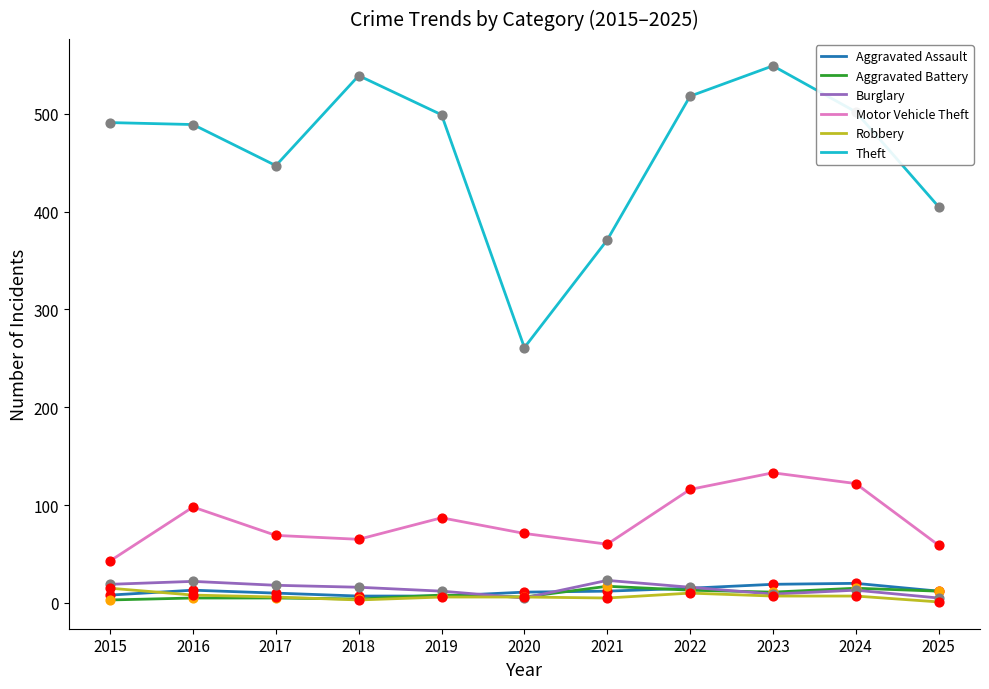

What are all the series names shown in the legend?

Aggravated Assault, Aggravated Battery, Burglary, Motor Vehicle Theft, Robbery, Theft